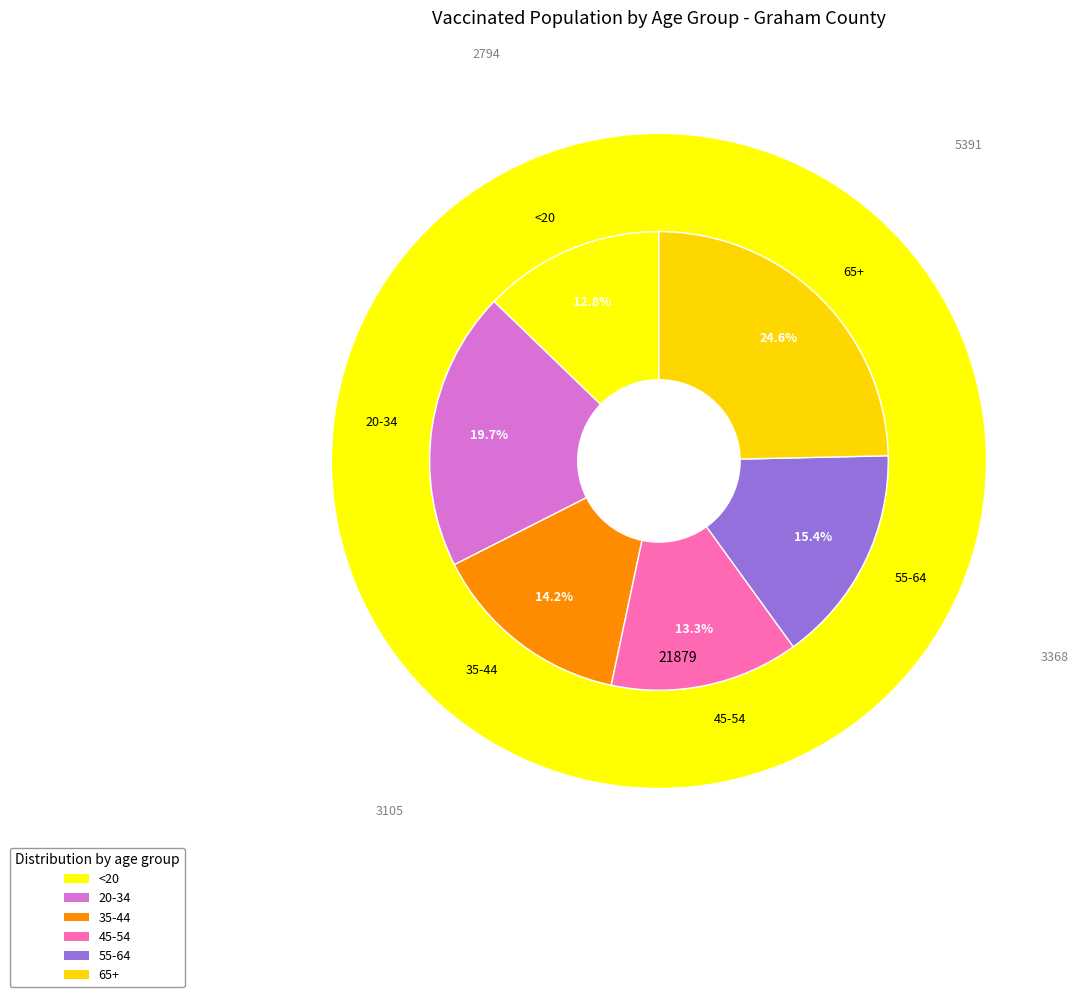

Is it true that 35-44 is 14% of the pie?

True